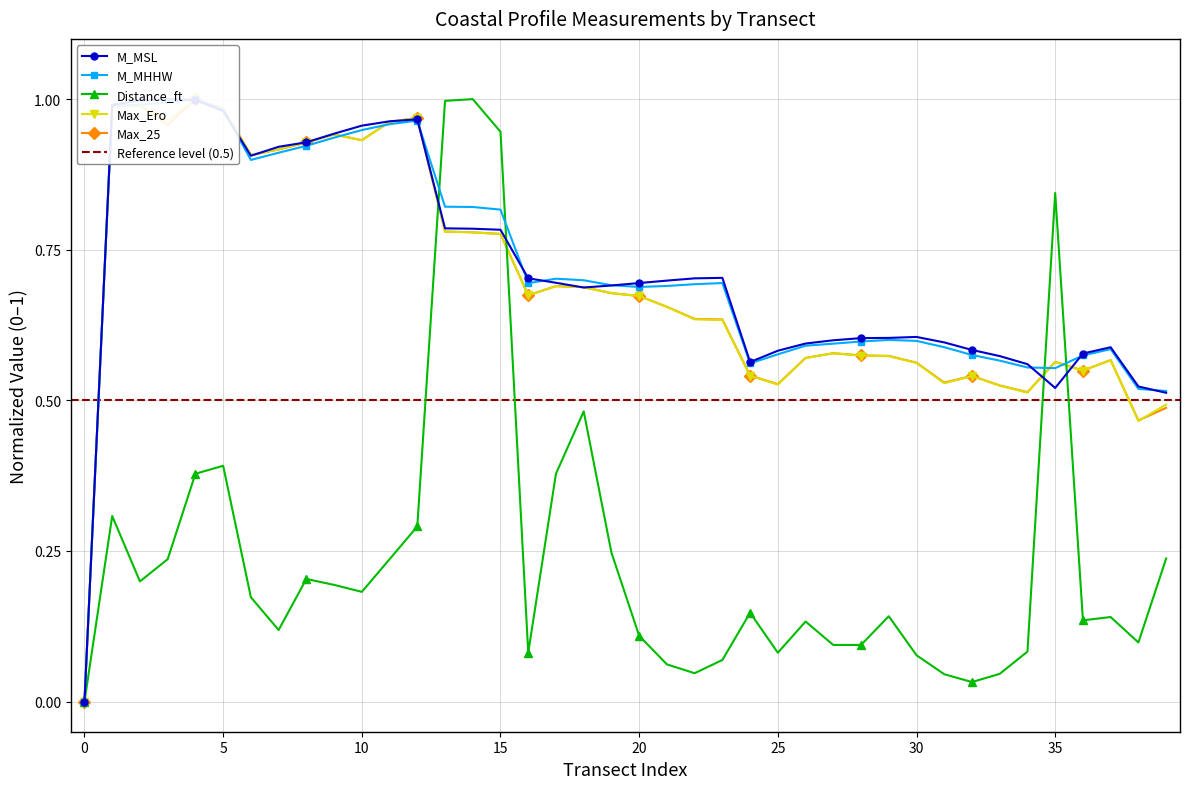

Reading left to right, transcribe all the data shown in this chart.

M_MSL: 0.0	1.0	1.0	1.0	1.0	1.0	0.9	0.9	0.9	0.9	1.0	1.0	1.0	0.8	0.8	0.8	0.7	0.7	0.7	0.7	0.7	0.7	0.7	0.7	0.6	0.6	0.6	0.6	0.6	0.6	0.6	0.6	0.6	0.6	0.6	0.5	0.6	0.6	0.5	0.5
M_MHHW: 0.0	1.0	1.0	1.0	1.0	1.0	0.9	0.9	0.9	0.9	0.9	1.0	1.0	0.8	0.8	0.8	0.7	0.7	0.7	0.7	0.7	0.7	0.7	0.7	0.6	0.6	0.6	0.6	0.6	0.6	0.6	0.6	0.6	0.6	0.6	0.6	0.6	0.6	0.5	0.5
Distance_ft: 0.0	0.3	0.2	0.2	0.4	0.4	0.2	0.1	0.2	0.2	0.2	0.2	0.3	1.0	1.0	0.9	0.1	0.4	0.5	0.2	0.1	0.1	0.0	0.1	0.1	0.1	0.1	0.1	0.1	0.1	0.1	0.0	0.0	0.0	0.1	0.8	0.1	0.1	0.1	0.2
Max_Ero: 0.0	1.0	1.0	1.0	1.0	1.0	0.9	0.9	0.9	0.9	0.9	1.0	1.0	0.8	0.8	0.8	0.7	0.7	0.7	0.7	0.7	0.7	0.6	0.6	0.5	0.5	0.6	0.6	0.6	0.6	0.6	0.5	0.5	0.5	0.5	0.6	0.5	0.6	0.5	0.5
Max_25: 0.0	1.0	1.0	1.0	1.0	1.0	0.9	0.9	0.9	0.9	0.9	1.0	1.0	0.8	0.8	0.8	0.7	0.7	0.7	0.7	0.7	0.7	0.6	0.6	0.5	0.5	0.6	0.6	0.6	0.6	0.6	0.5	0.5	0.5	0.5	0.6	0.5	0.6	0.5	0.5